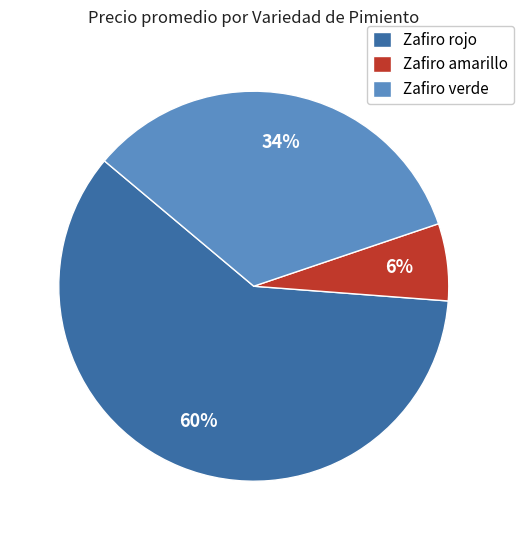

Between Zafiro verde and Zafiro amarillo, which is larger?

Zafiro verde